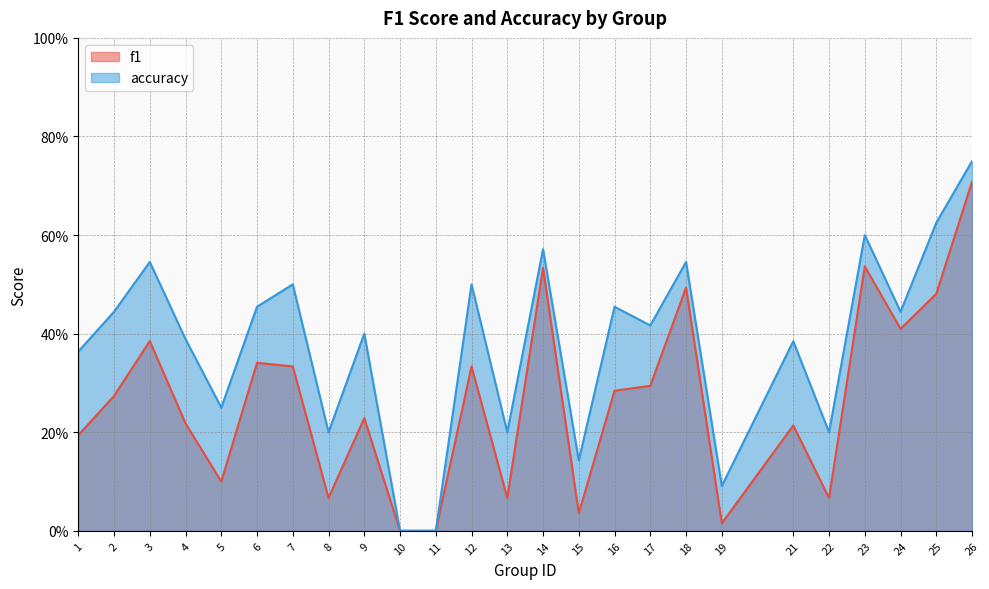

Is it true that accuracy equals 0.2 at 4?

False